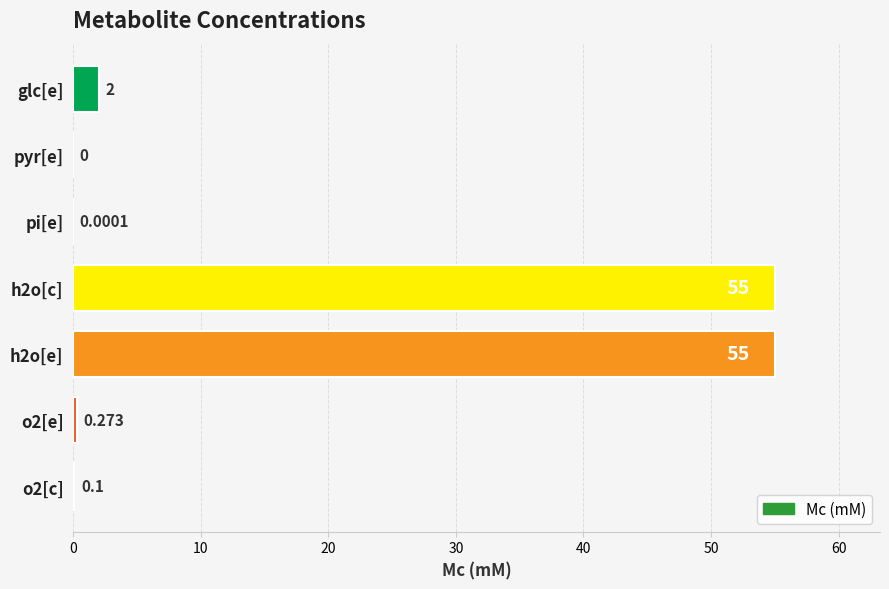

At which label is the value closest to 27?

glc[e]